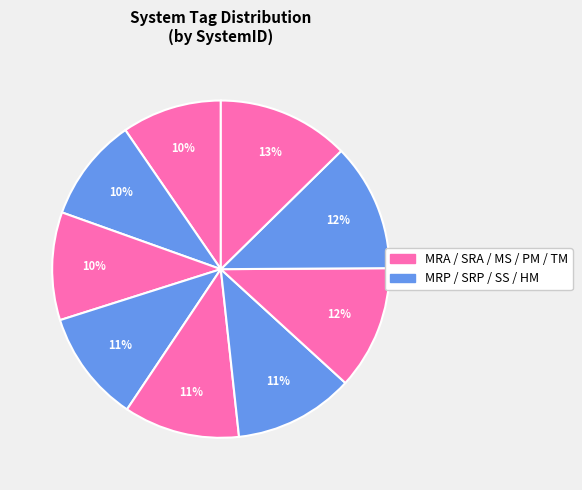

How many slices are in this pie chart?

9